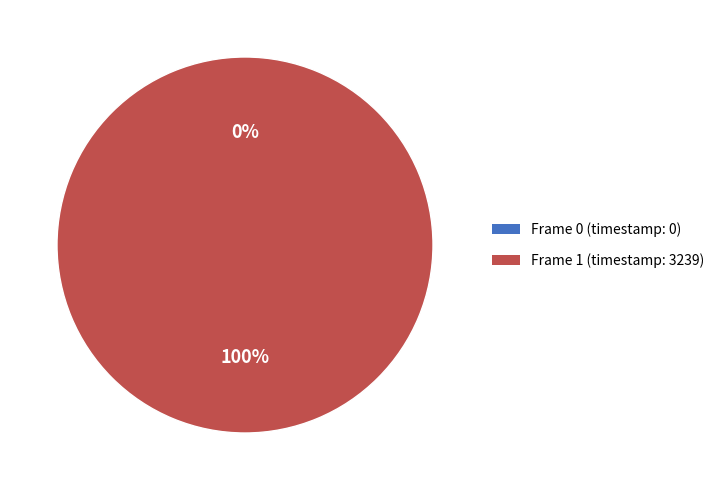

Which category accounts for the majority?

Frame 1